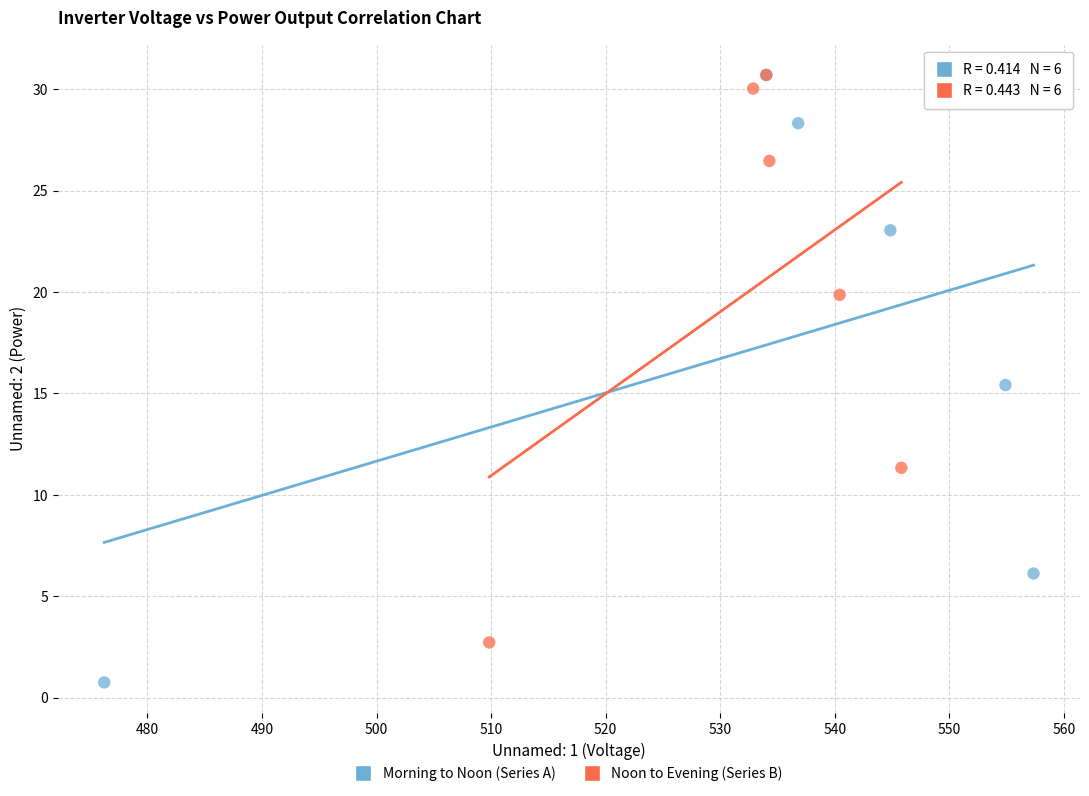

Which series contains the lowest Y value?

Morning to Noon (Series A)